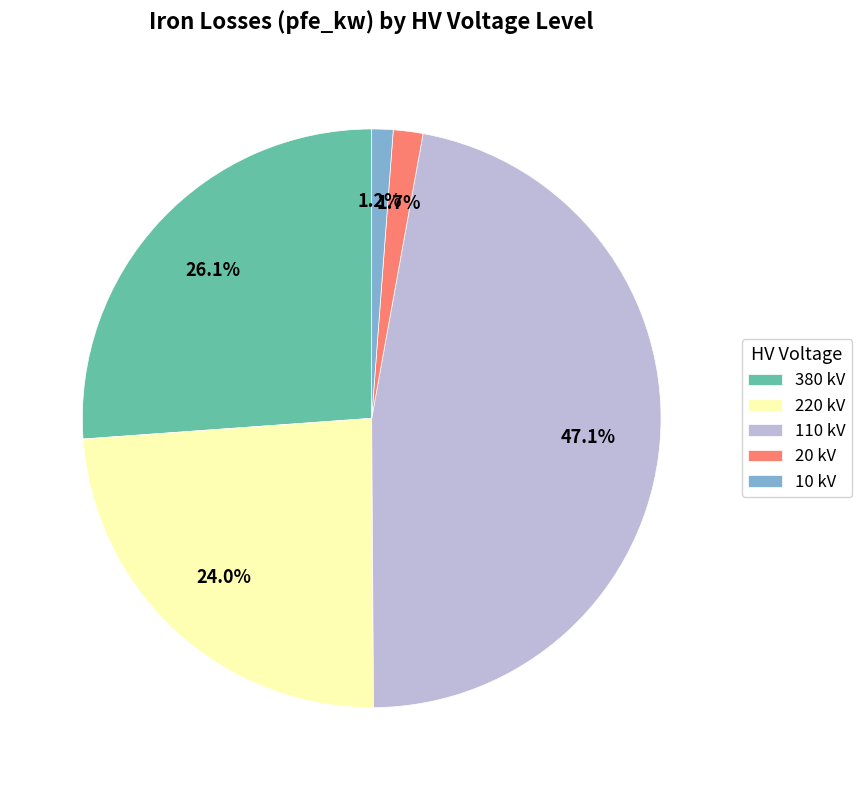

How many slices are in this pie chart?

5